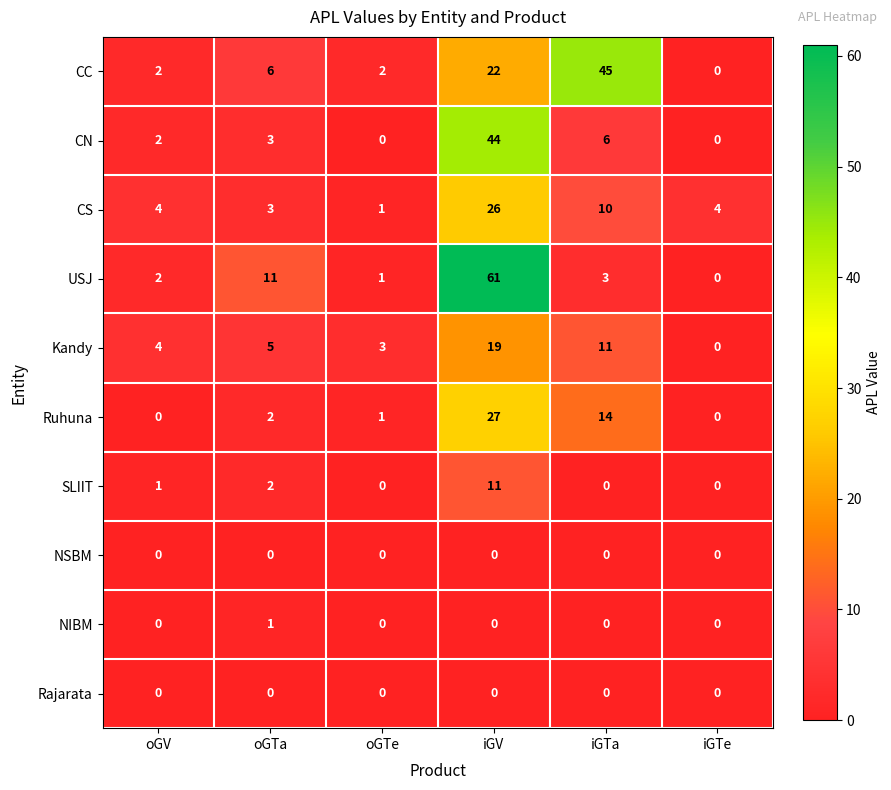

What is the maximum value for Ruhuna?

27